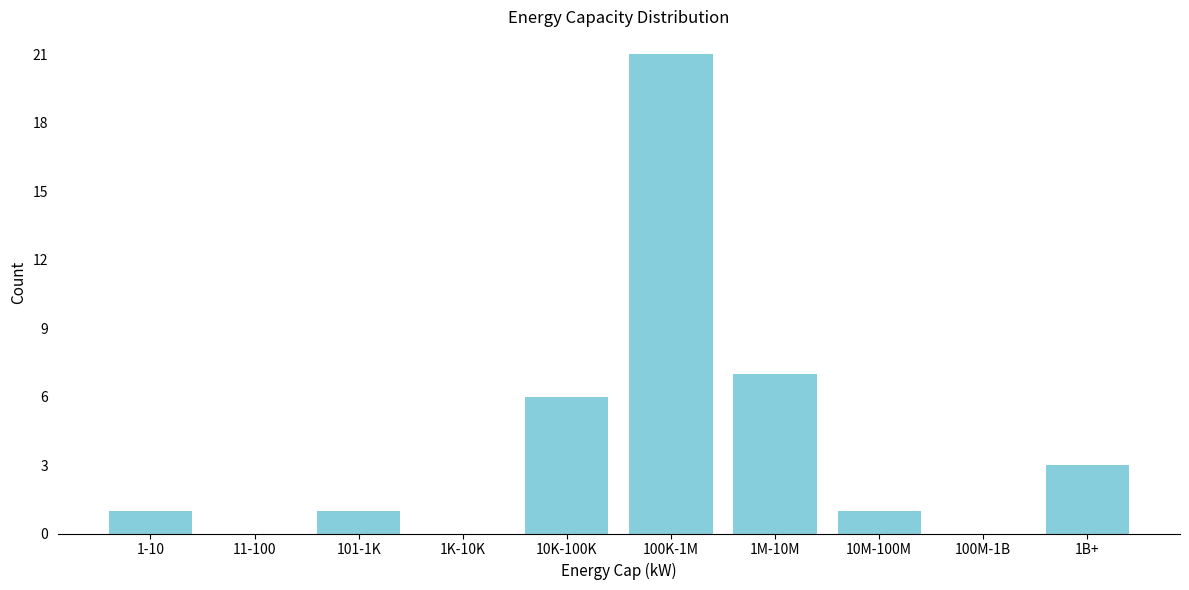

Reading left to right, extract all data points from this chart.

1-10=1	11-100=0	101-1K=1	1K-10K=0	10K-100K=6	100K-1M=21	1M-10M=7	10M-100M=1	100M-1B=0	1B+=3